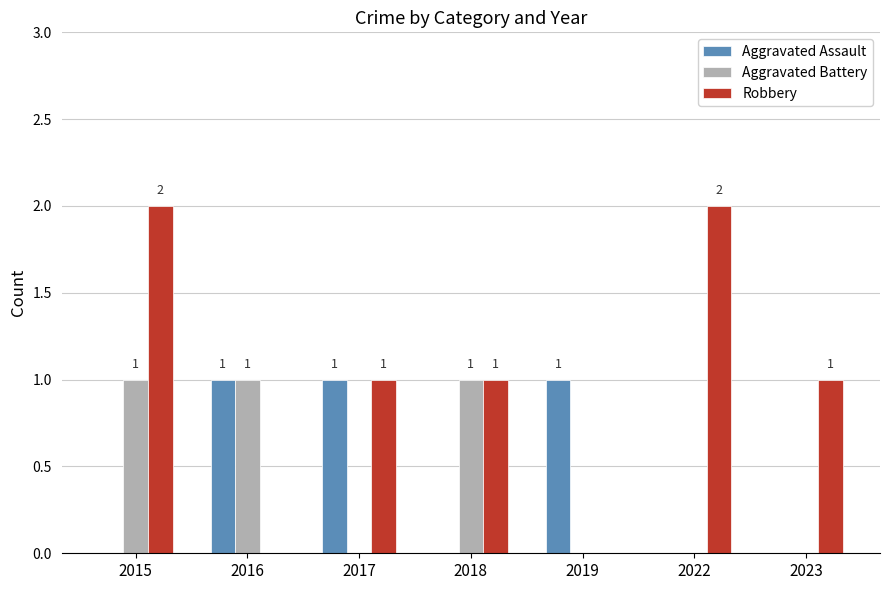

Are the bars horizontal?

No